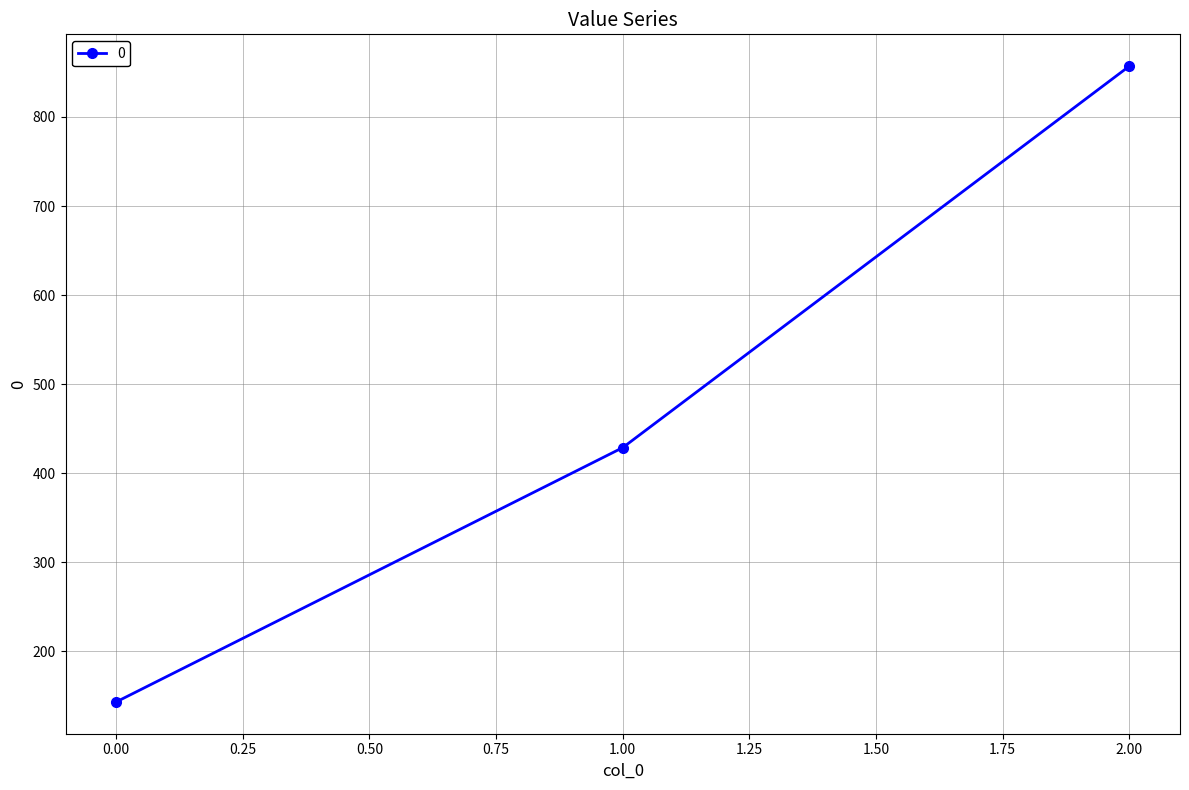

Reading left to right, what are all the values shown in this chart?

142.9	428.6	857.1